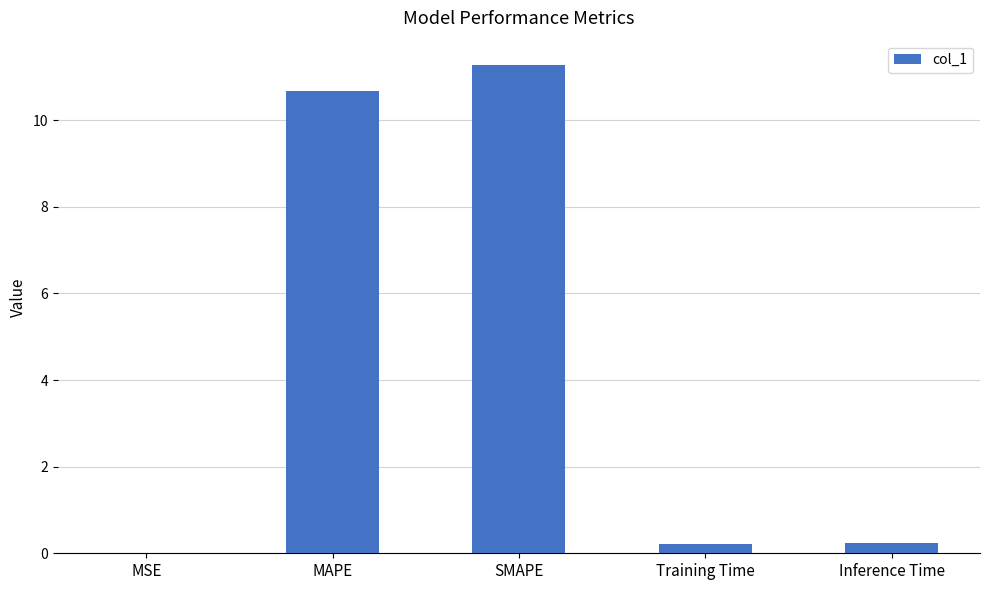

What is the sum of all values?

22.4